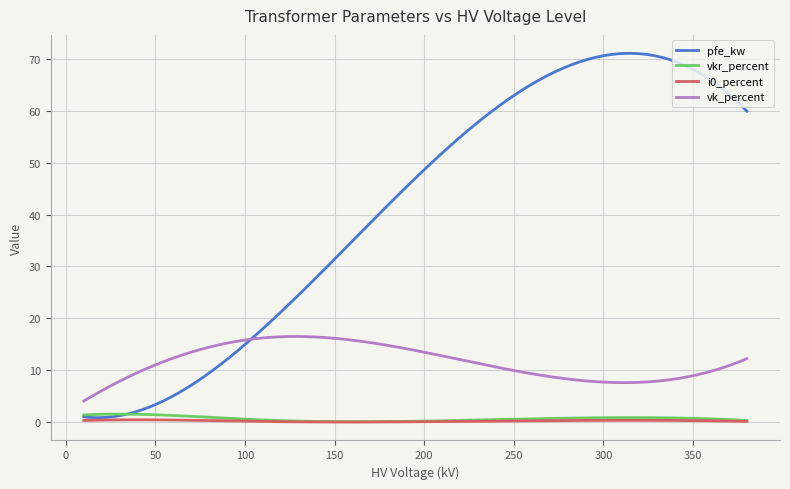

Does the chart display data point markers on the line(s)?

No